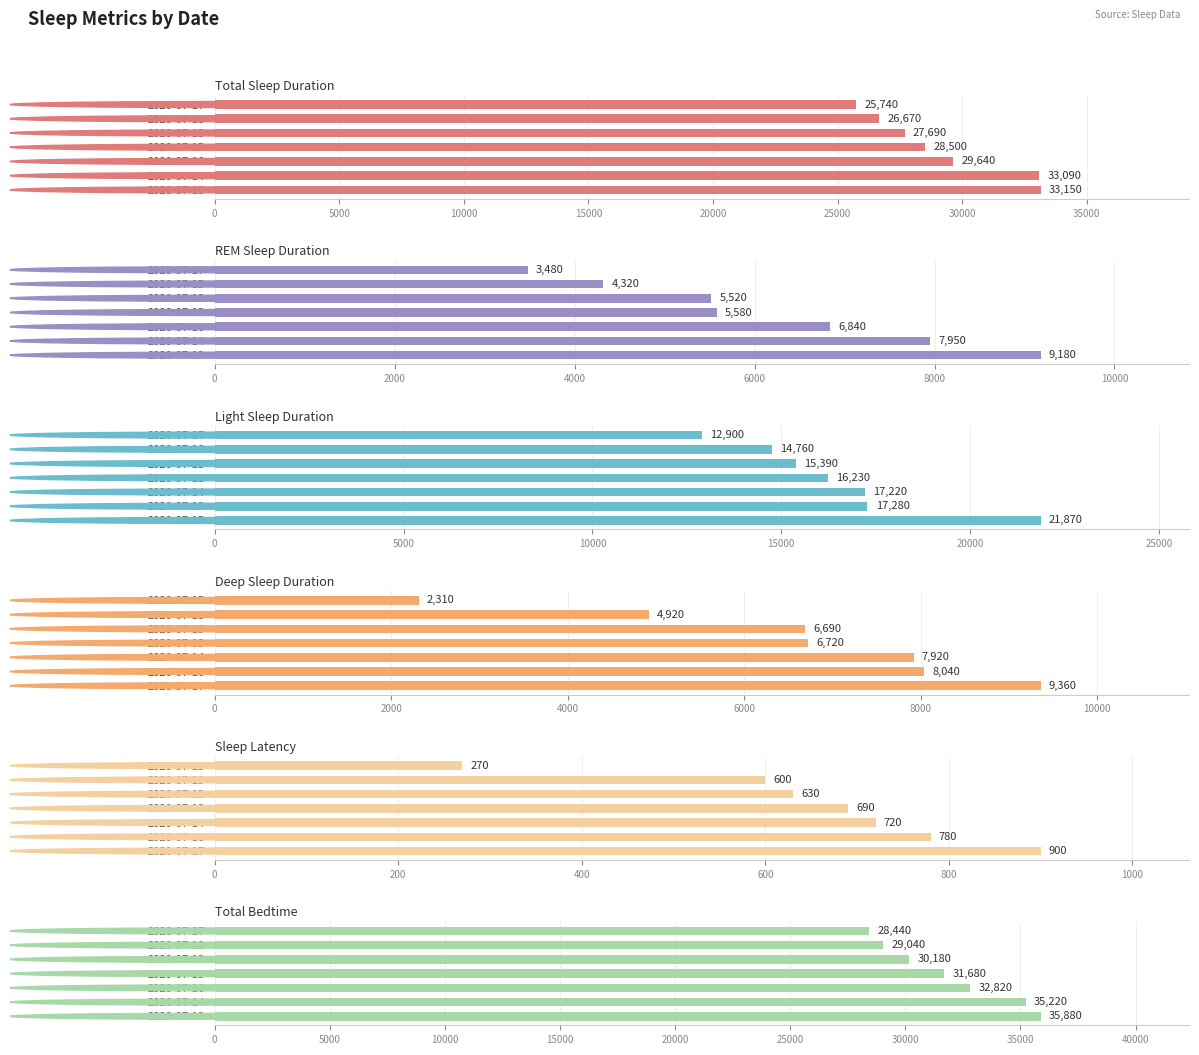

What is the difference between the maximum and minimum values in the Light Sleep Duration series?

8970